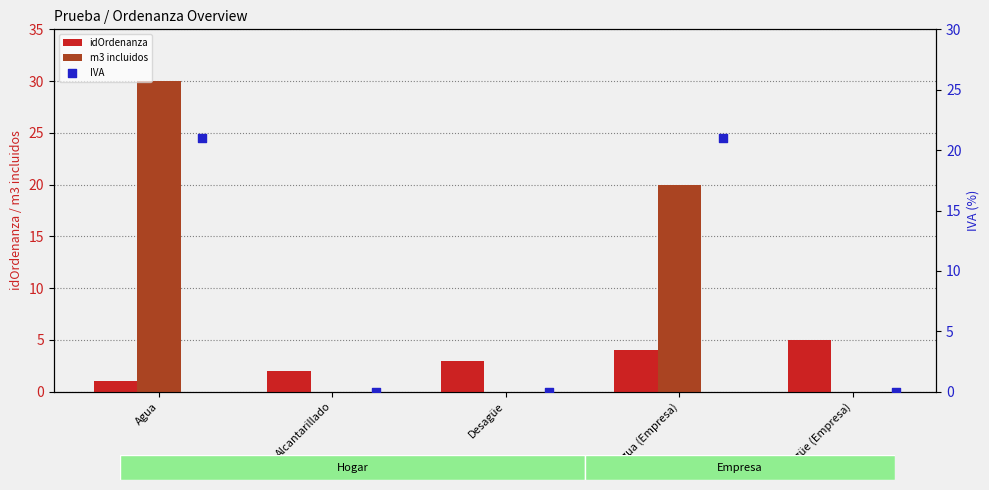

What is the sum of all idOrdenanza values?

15